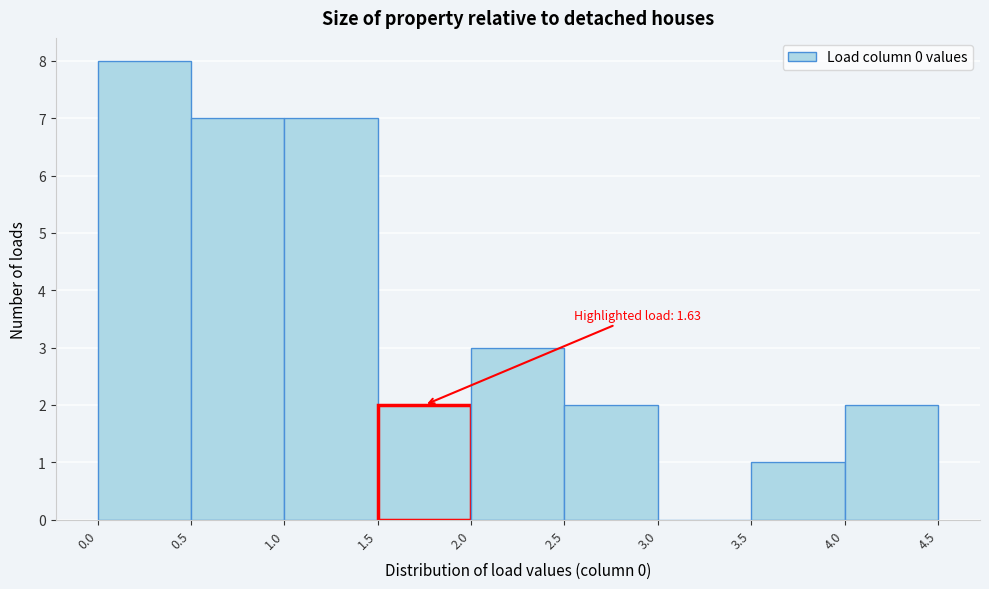

Over which range of the x-axis is the bar tallest?

0.0 to 0.5